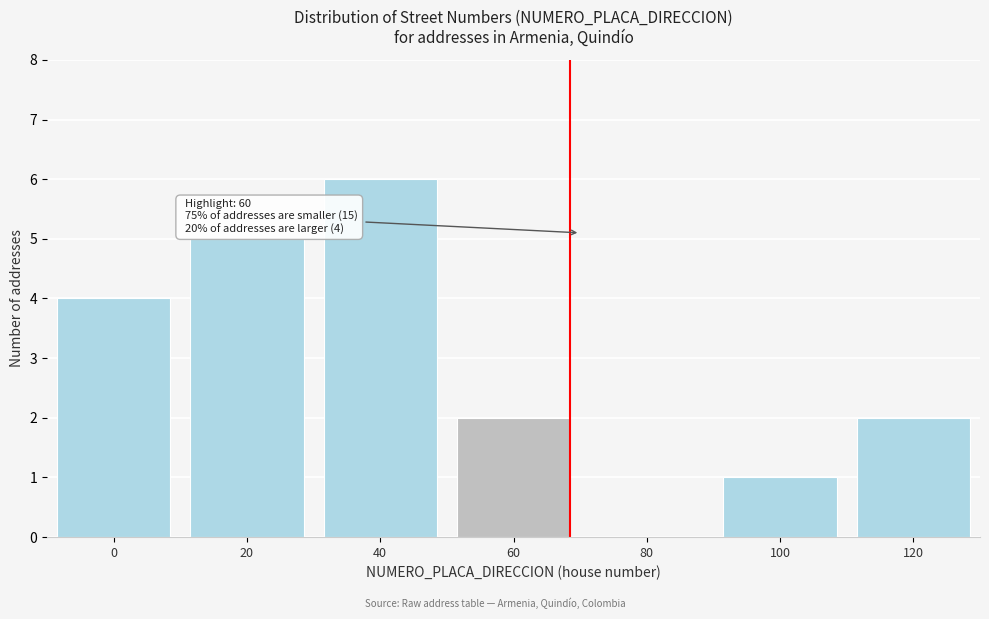

Reading left to right, what are all the values shown in this chart?

0=4	20=5	40=6	60=2	80=0	100=1	120=2